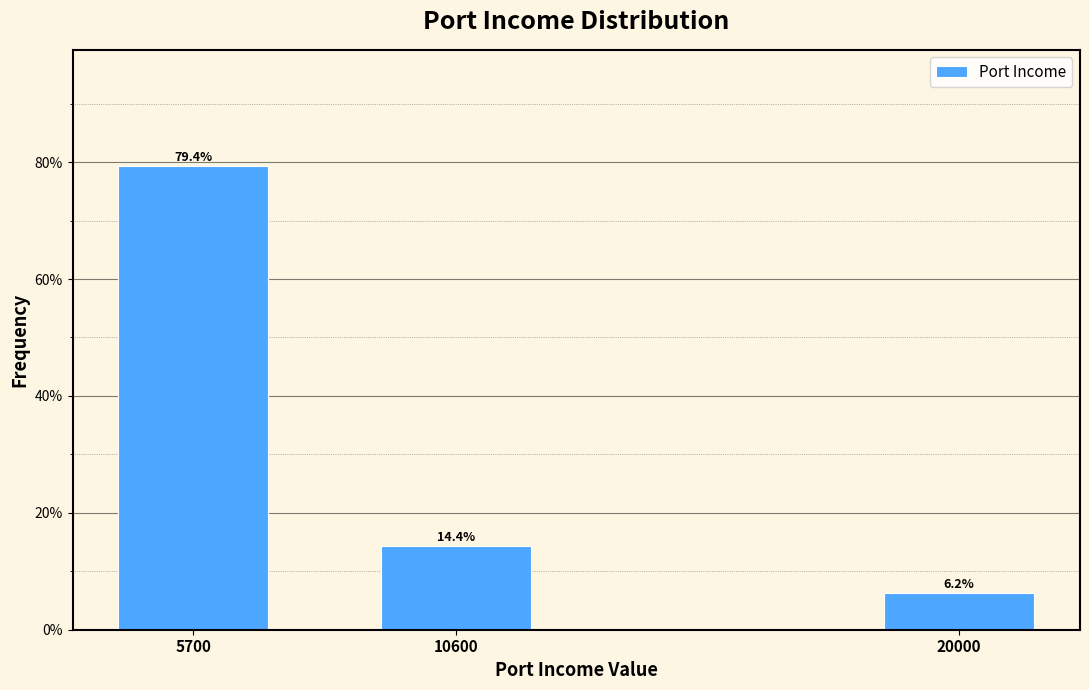

What is the greatest value displayed?

79.4